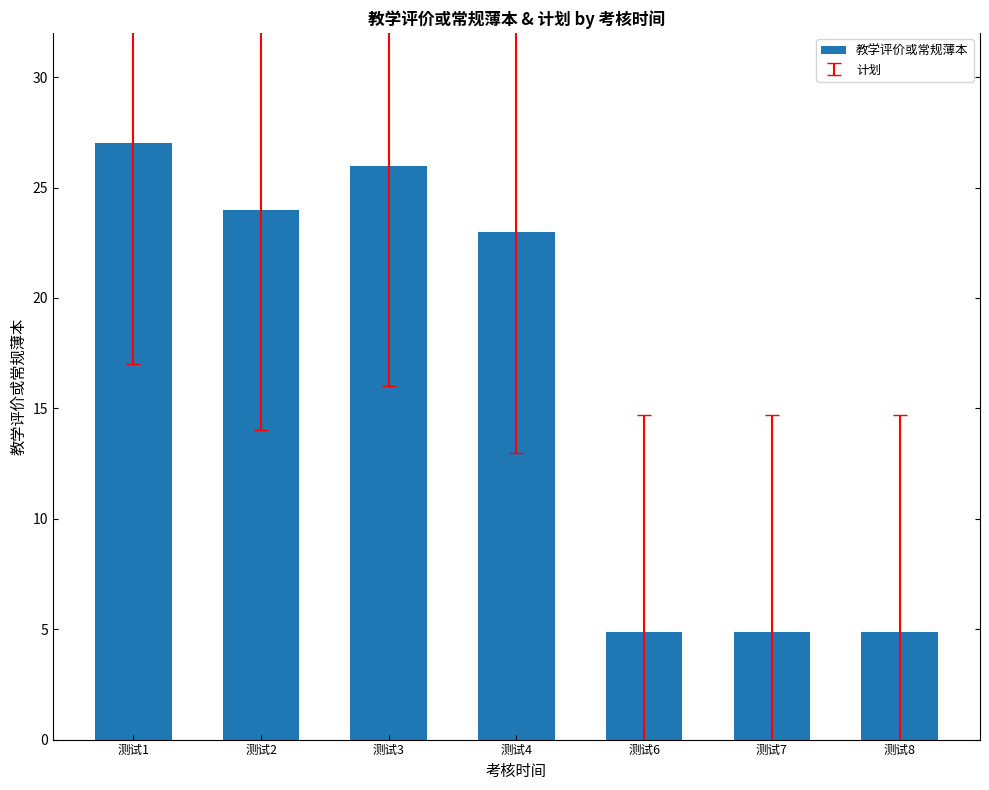

What is the difference between the maximum and minimum values?

22.1